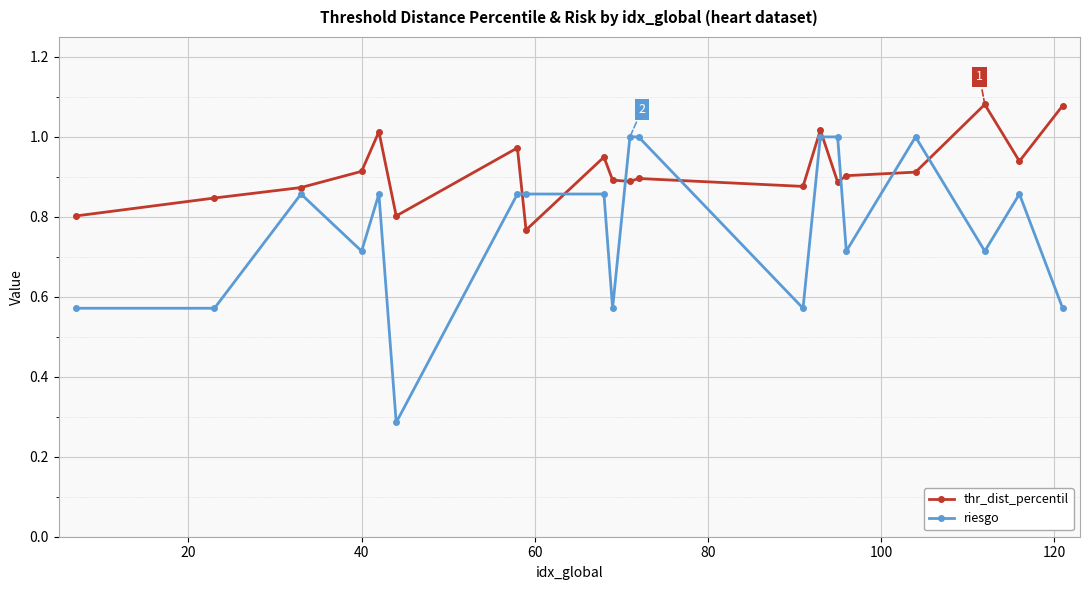

True or false: riesgo has more than 0 points higher than both neighbors.

True